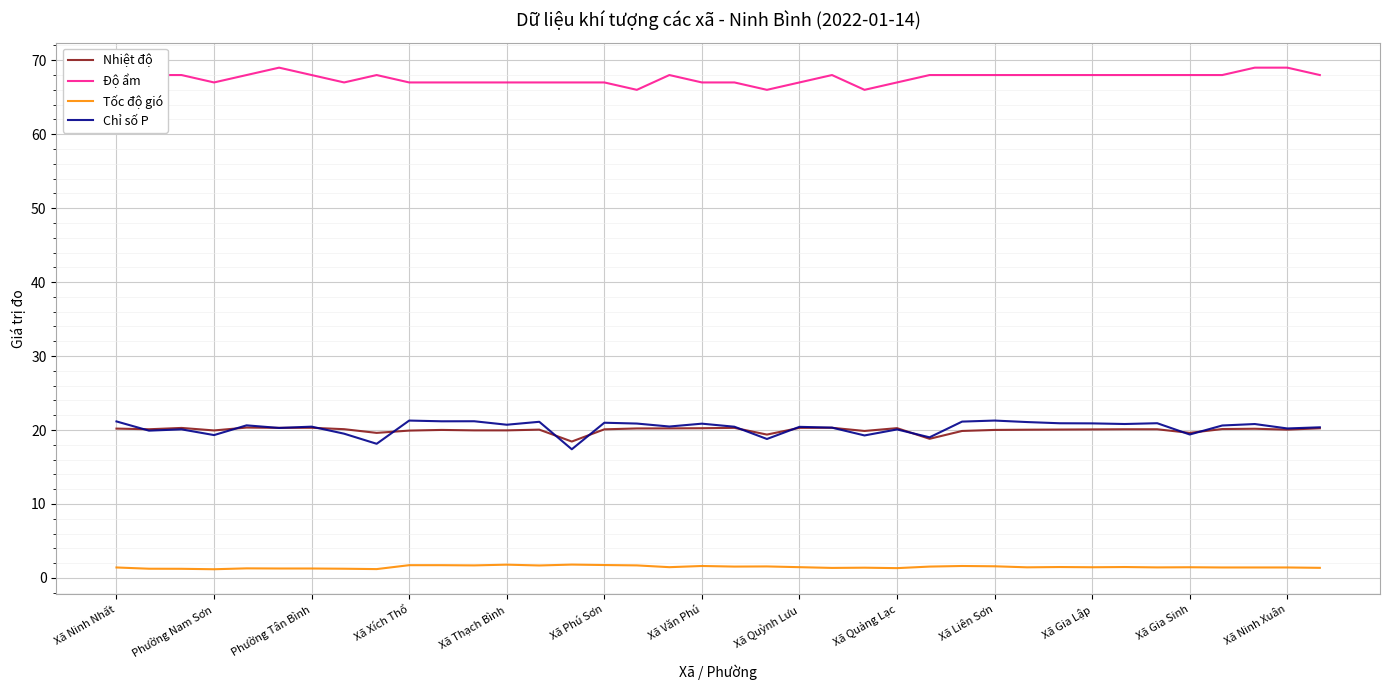

List the series in order of their peak value, lowest first.

Tốc độ gió, Nhiệt độ, Chỉ số P, Độ ẩm